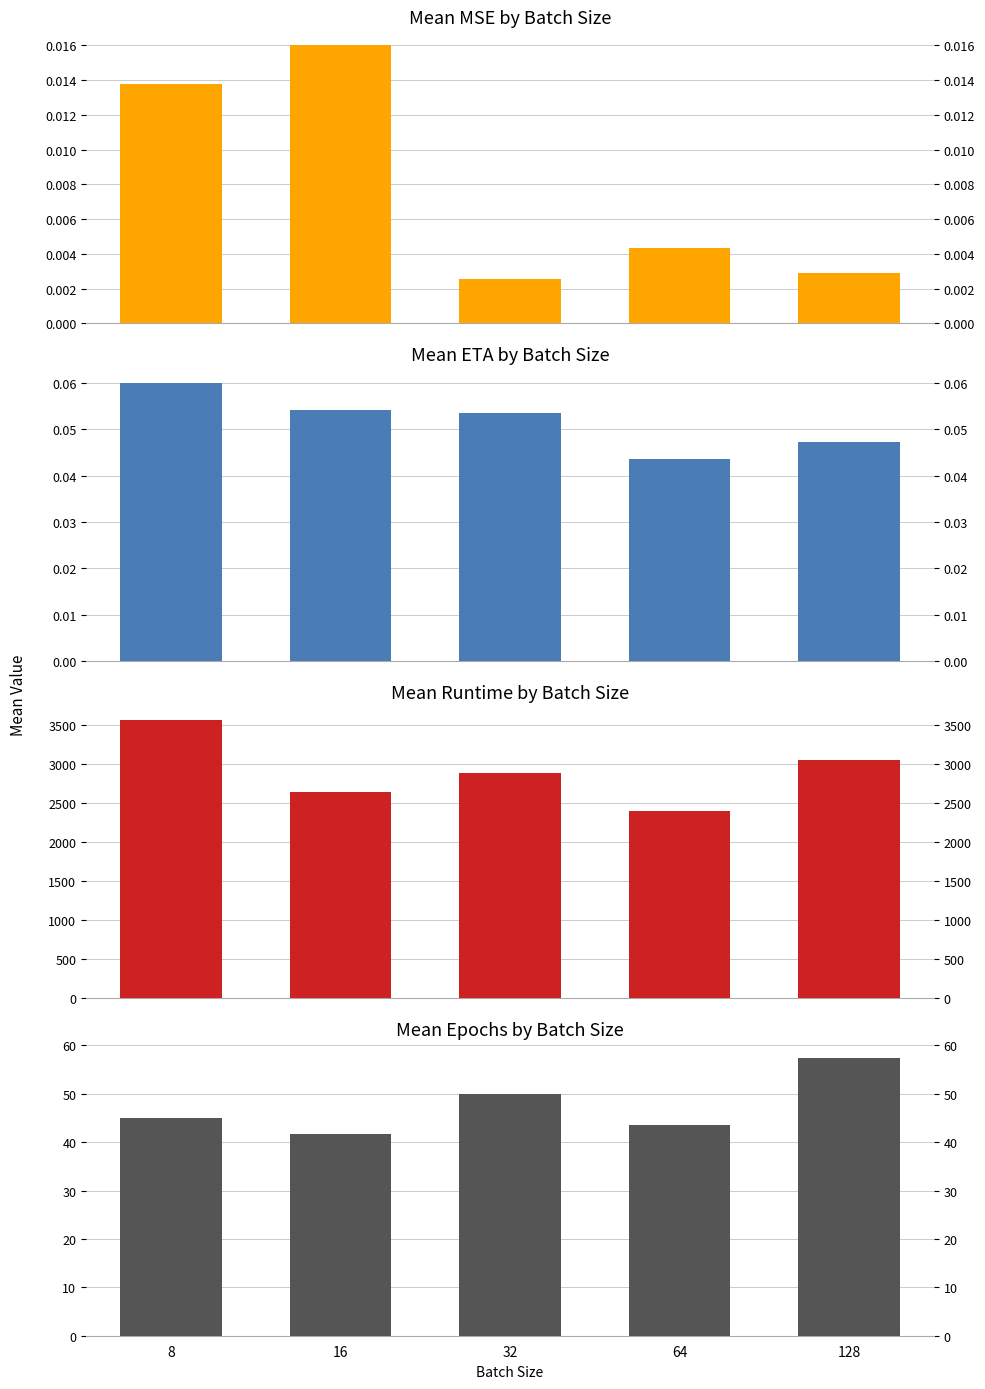

Where is Mean Epochs nearest to the value 49?

32